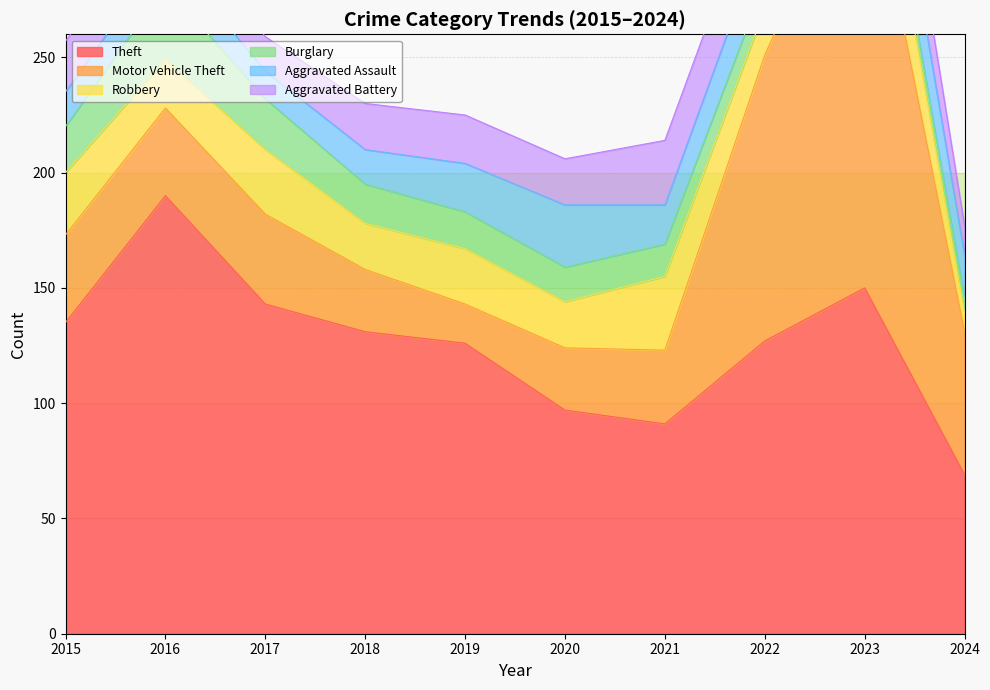

Does the chart have visible grid lines?

Yes